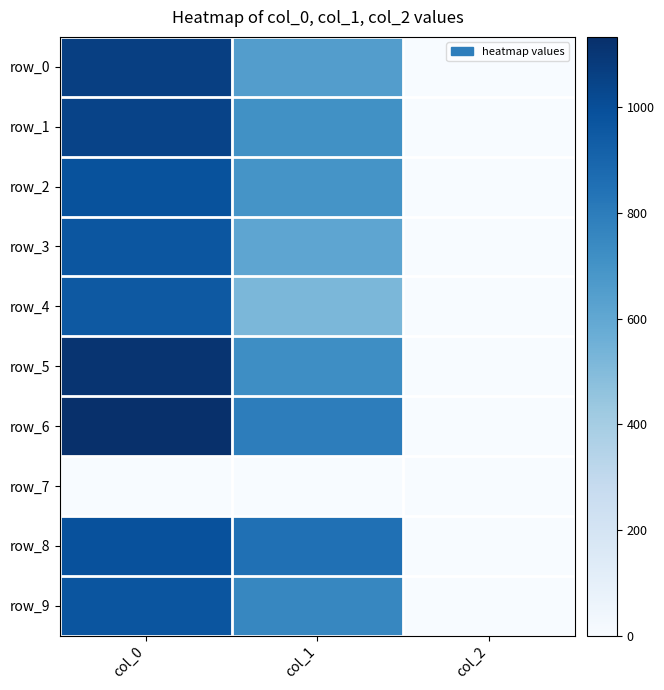

At which label does row_8 first exceed 853?

col_0